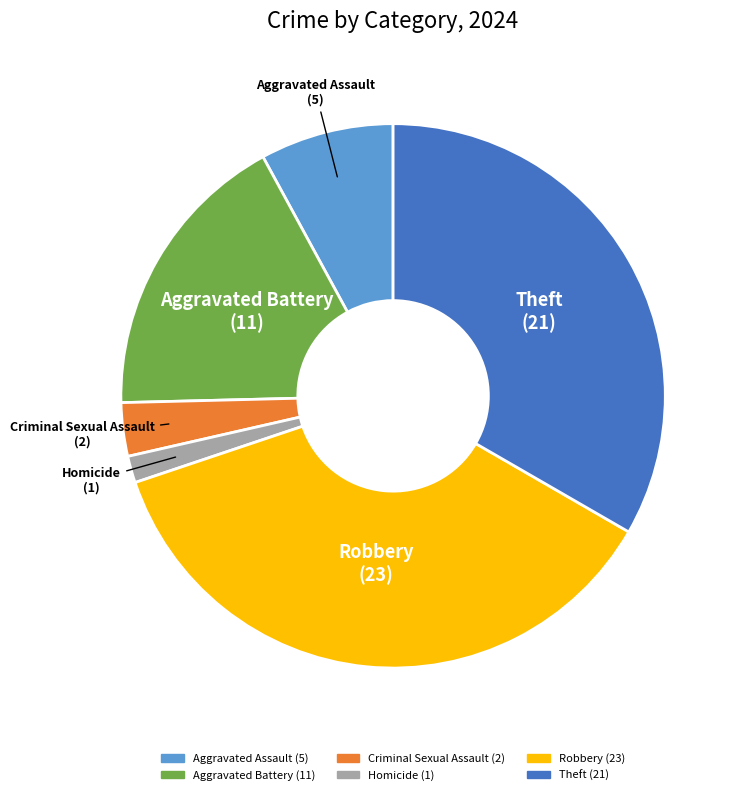

True or false: Robbery accounts for 37% of the total.

True